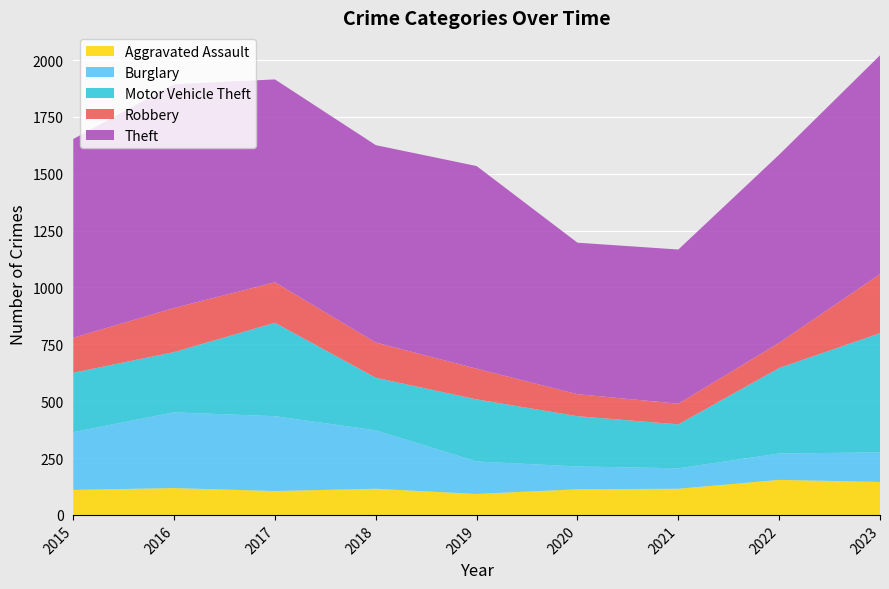

Reading right to left, list all the values displayed in this chart.

Aggravated Assault: 145	154	115	113	92	115	105	118	110
Burglary: 130	116	90	100	143	257	329	333	254
Motor Vehicle Theft: 524	376	193	221	273	231	411	265	261
Robbery: 260	111	91	97	135	155	178	194	154
Theft: 962	827	678	666	891	868	892	984	874